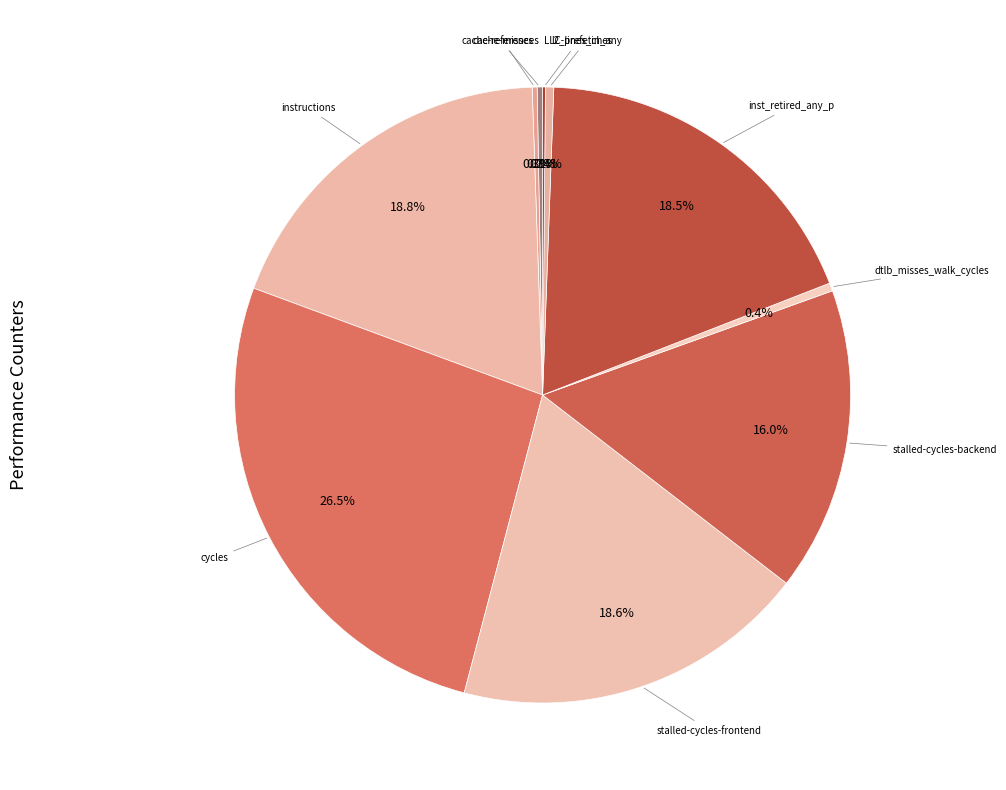

What is the ratio of the value at inst_retired_any_p to the value at instructions?

1.0